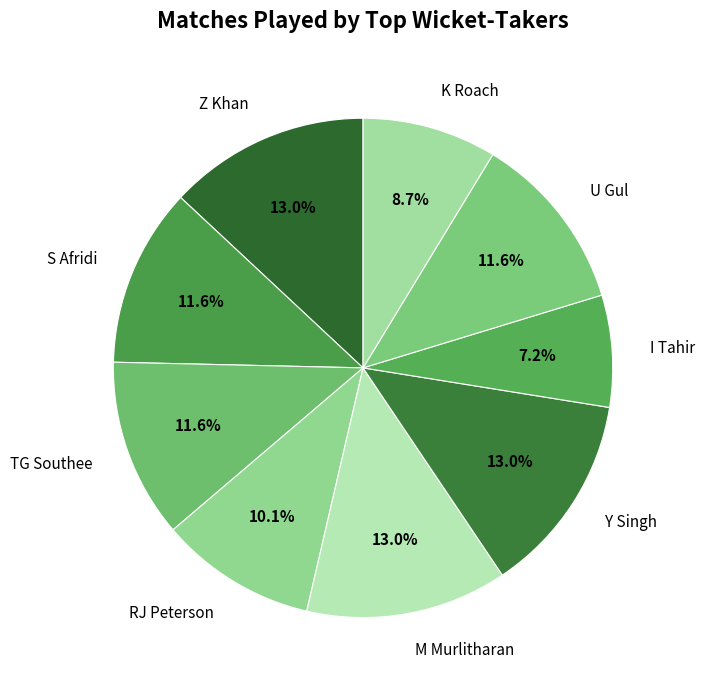

How many slices are in this pie chart?

9